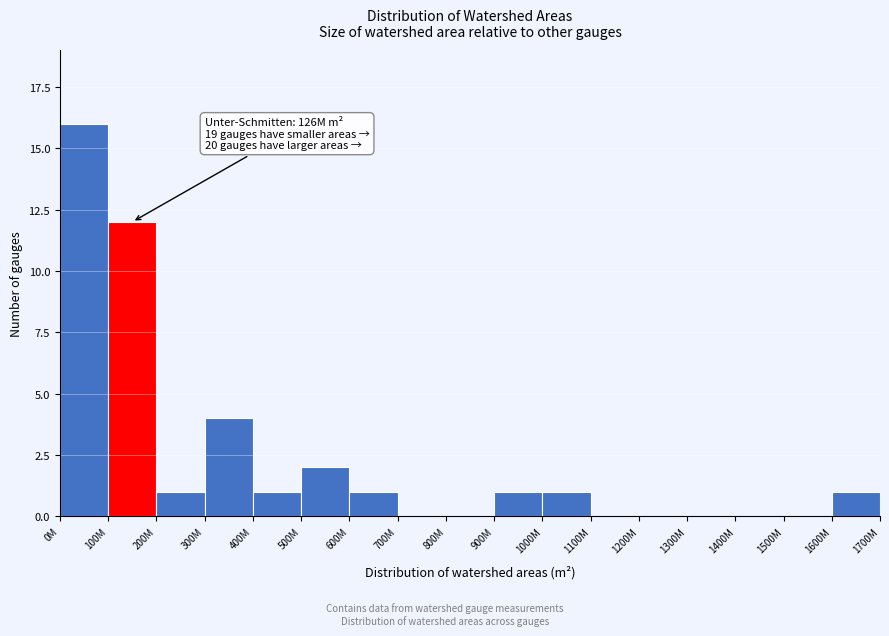

Reading left to right, transcribe all the data shown in this chart.

0M=16	100M=12	200M=1	300M=4	400M=1	500M=2	600M=1	700M=0	800M=0	900M=1	1000M=1	1100M=0	1200M=0	1300M=0	1400M=0	1500M=0	1600M=1